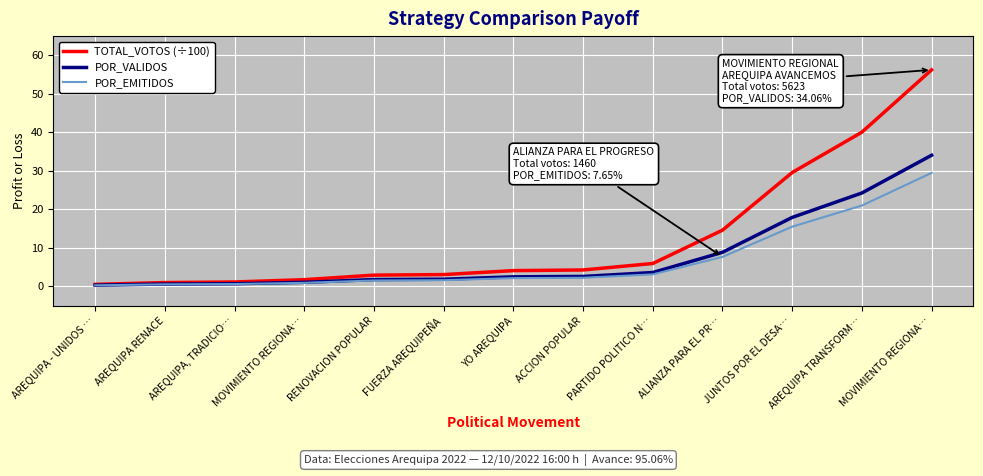

What is the difference between the maximum and minimum values in the POR_EMITIDOS series?

29.2